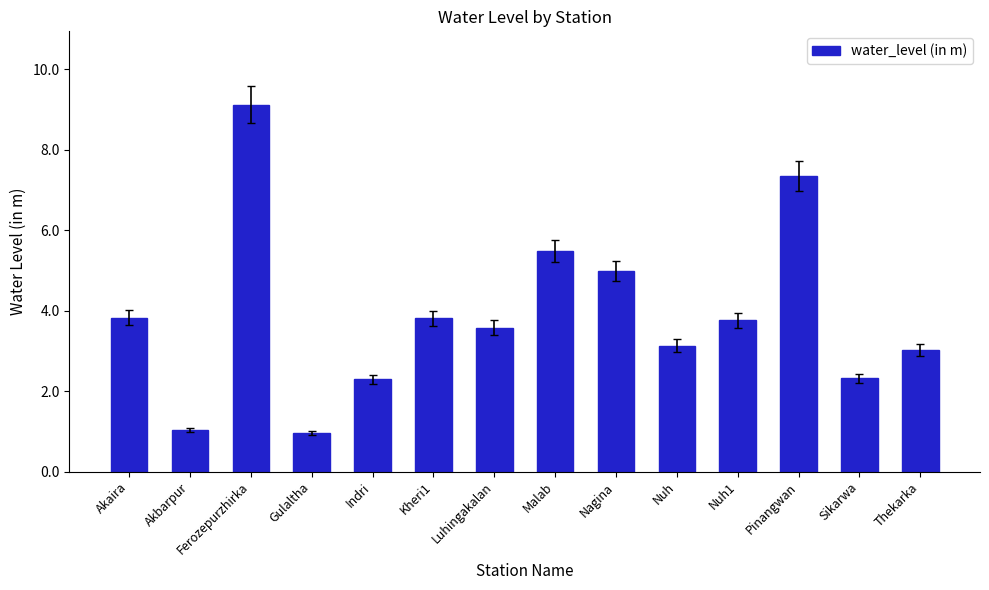

What is the label of the 12th bar from the right?

Ferozepurzhirka